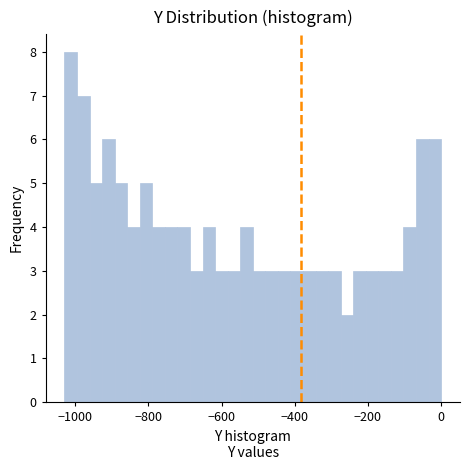

Read against the x-axis, roughly where is the centre of the tallest bar?

-1020